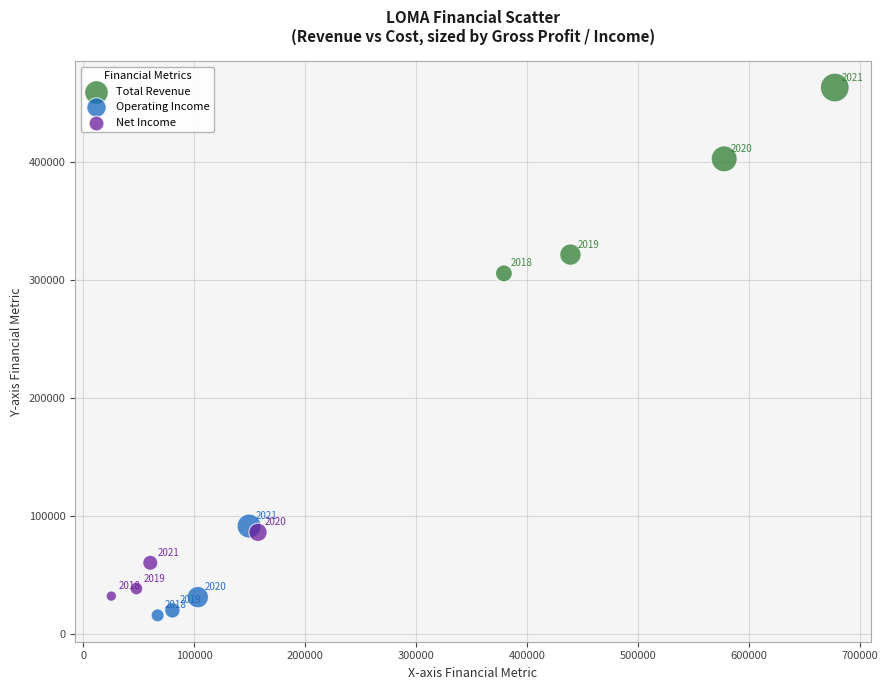

What are all the series names shown in the legend?

Total Revenue, Operating Income, Net Income